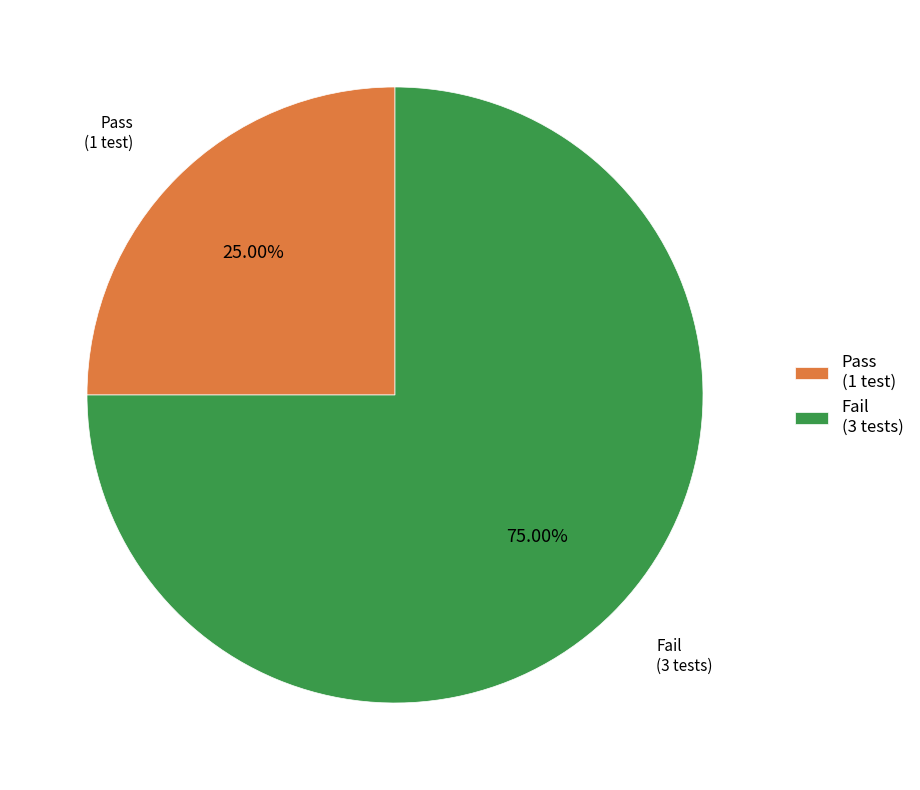

Which category has the smallest portion of the pie?

Pass